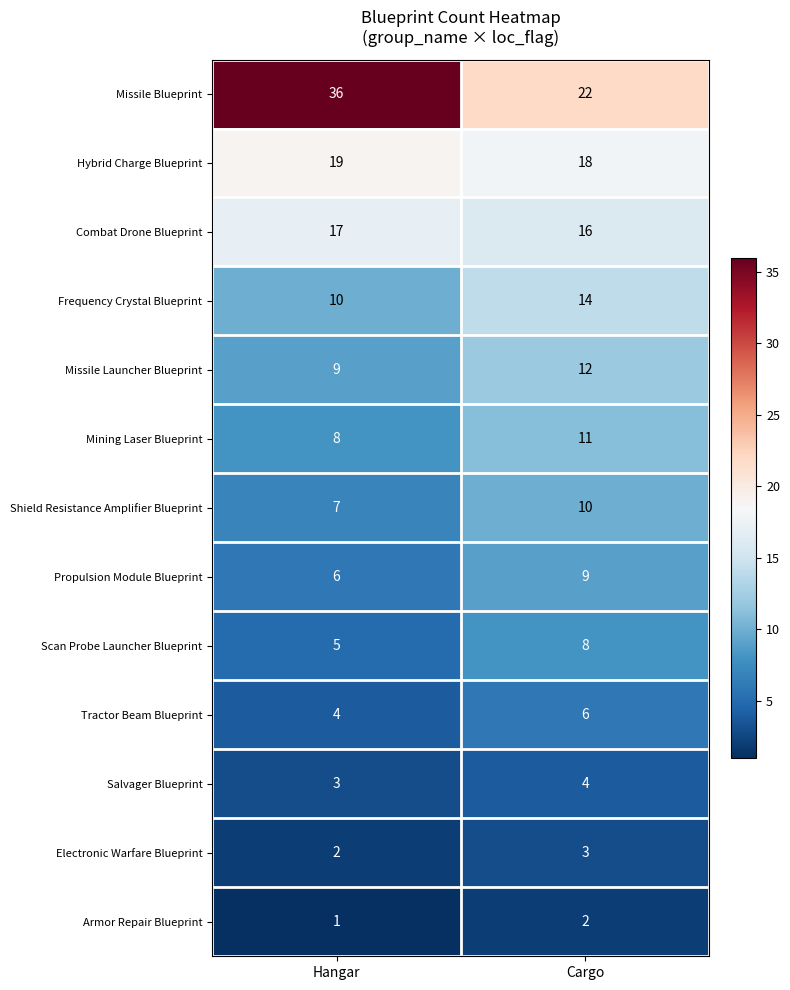

What is the total value across all series at Hangar?

127